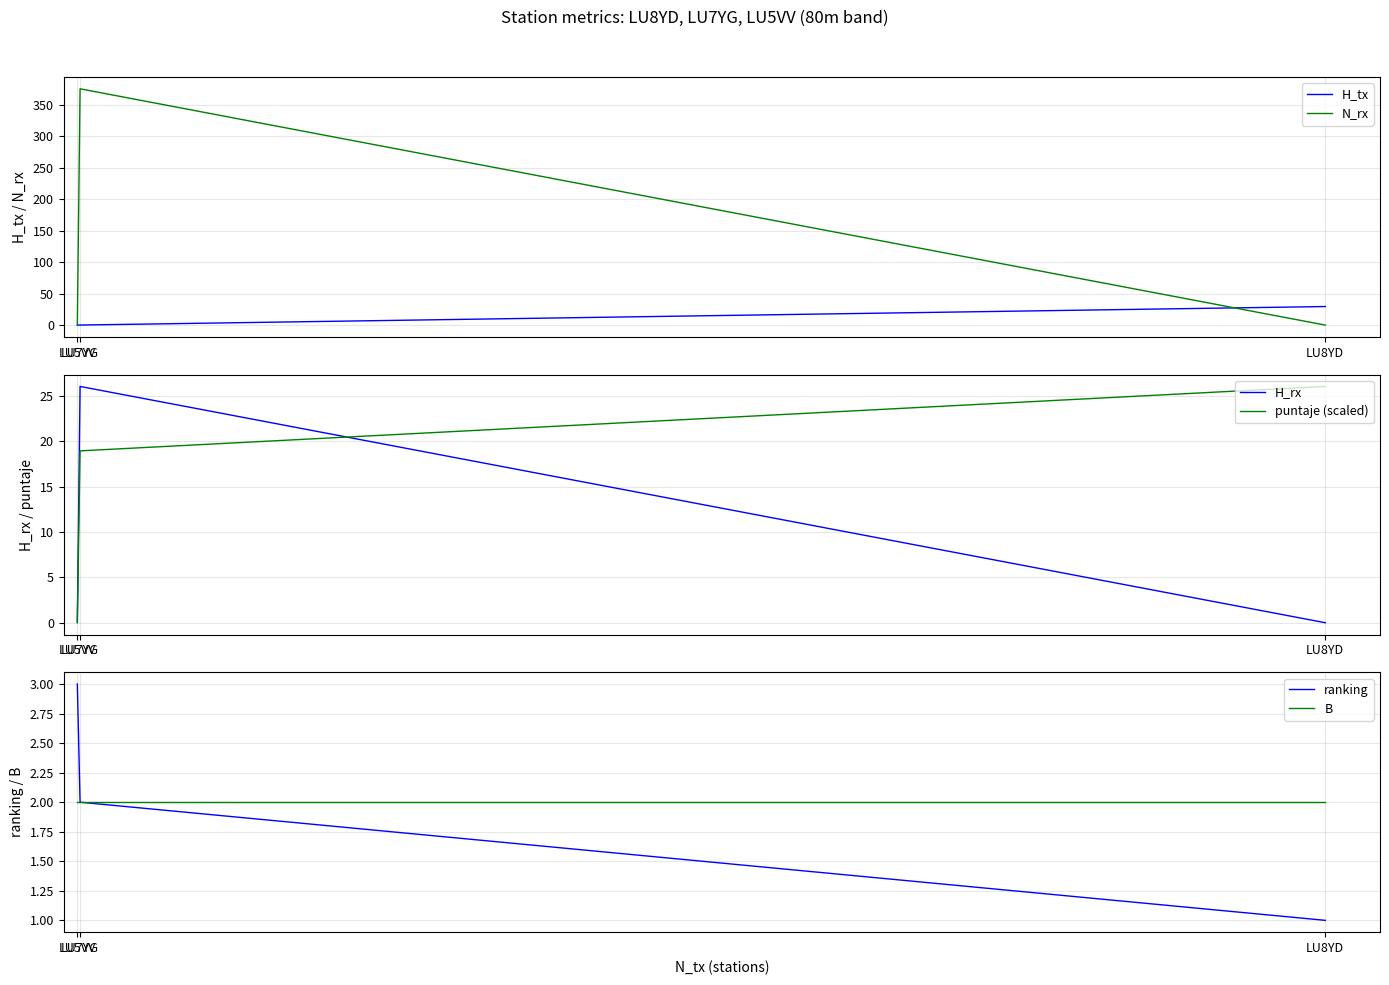

How many lines are shown in the chart?

6